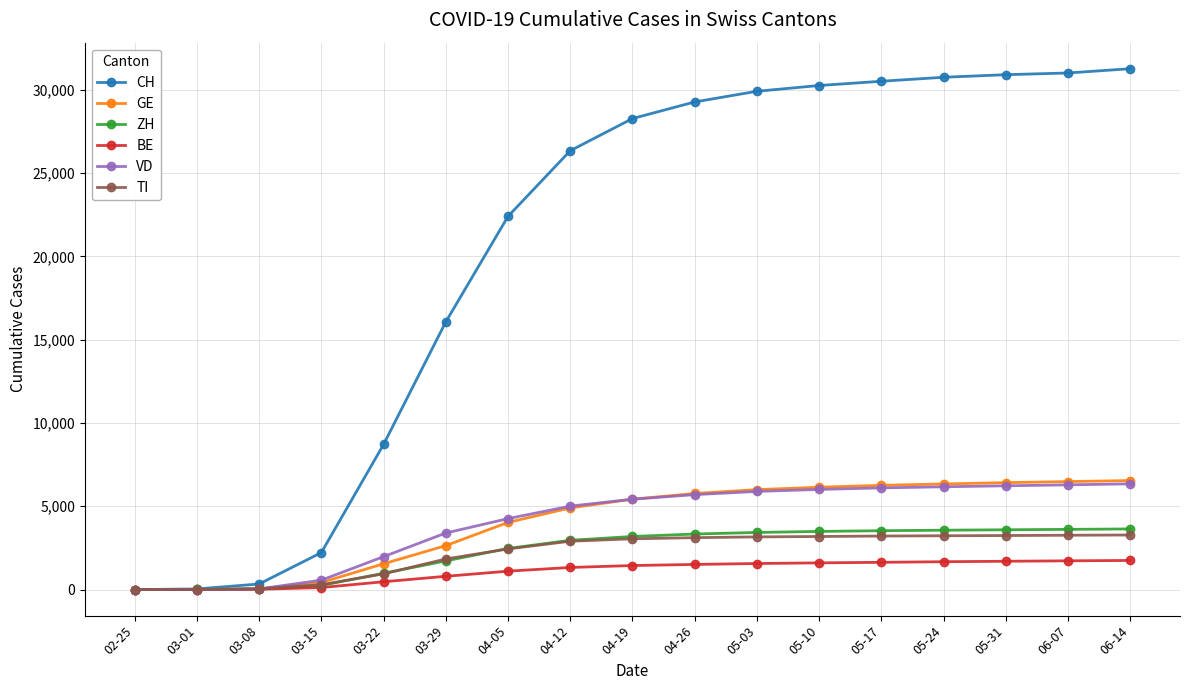

What is the difference between the second highest and minimum values in the CH series?

31003